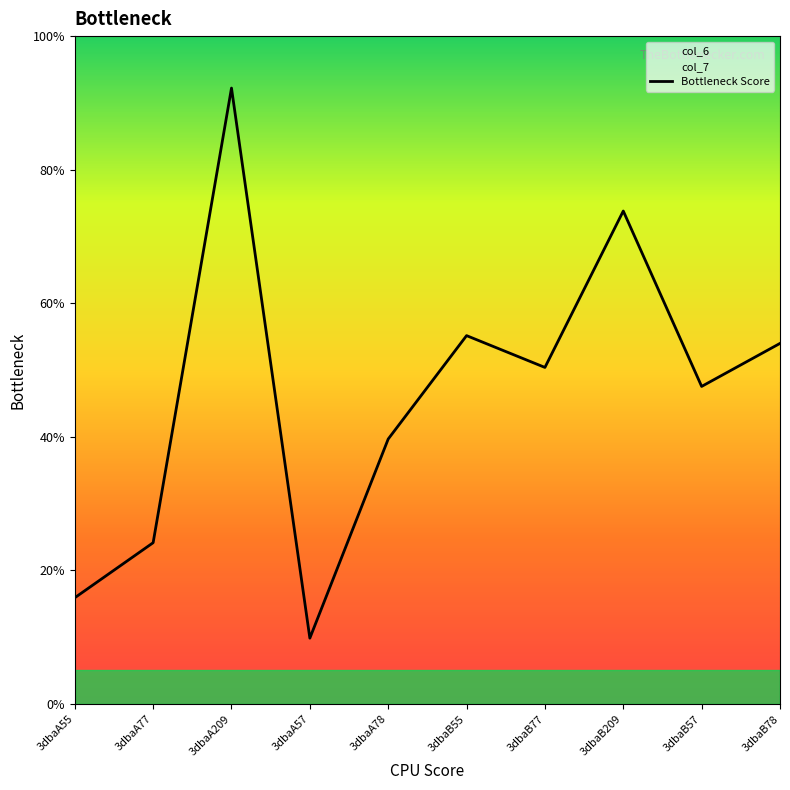

What is the ratio of the value at 3dbaA78 to the value at 3dbaA209?

0.4